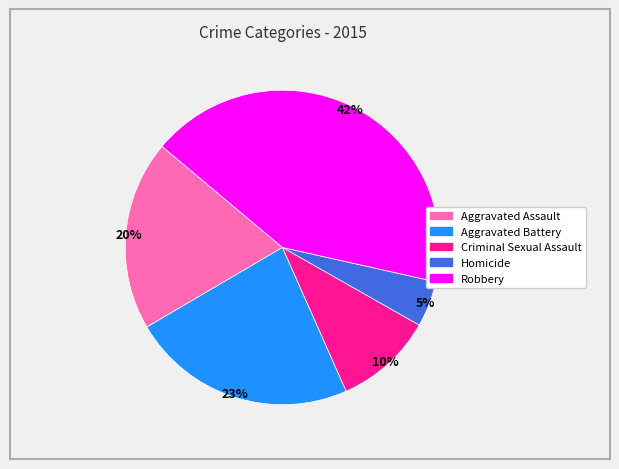

The Aggravated Battery slice represents 23% of the pie. True or false?

True